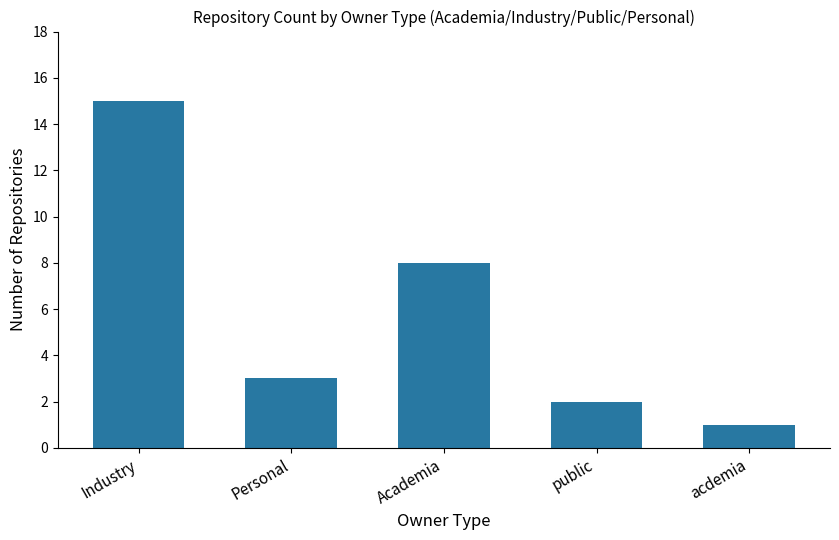

How many data points does each series have?

5